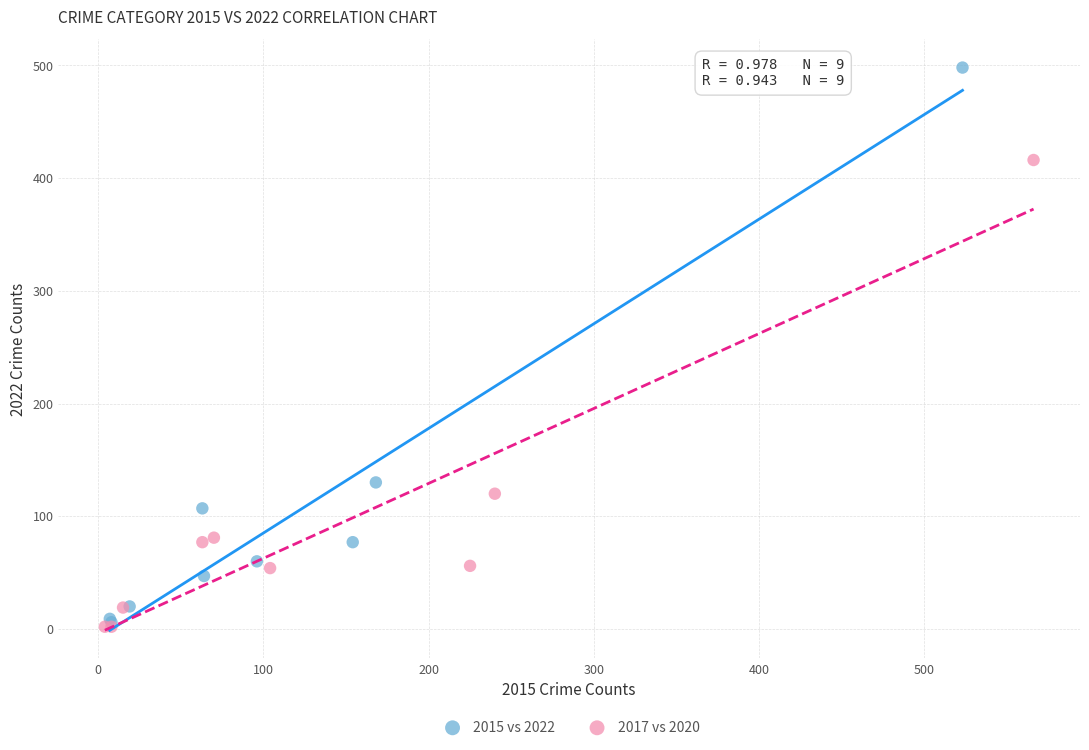

Which series reaches the maximum Y coordinate?

2015 vs 2022